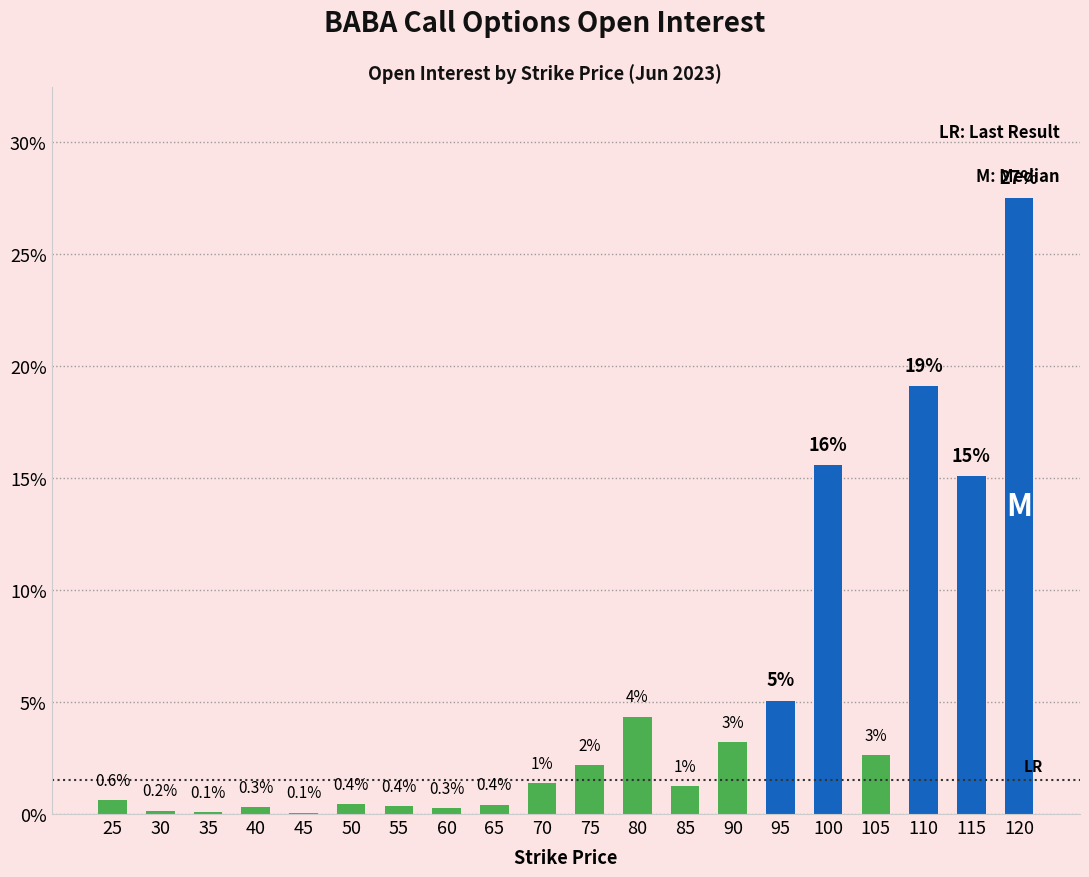

True or false: the data shows 0.3 at 70.

False